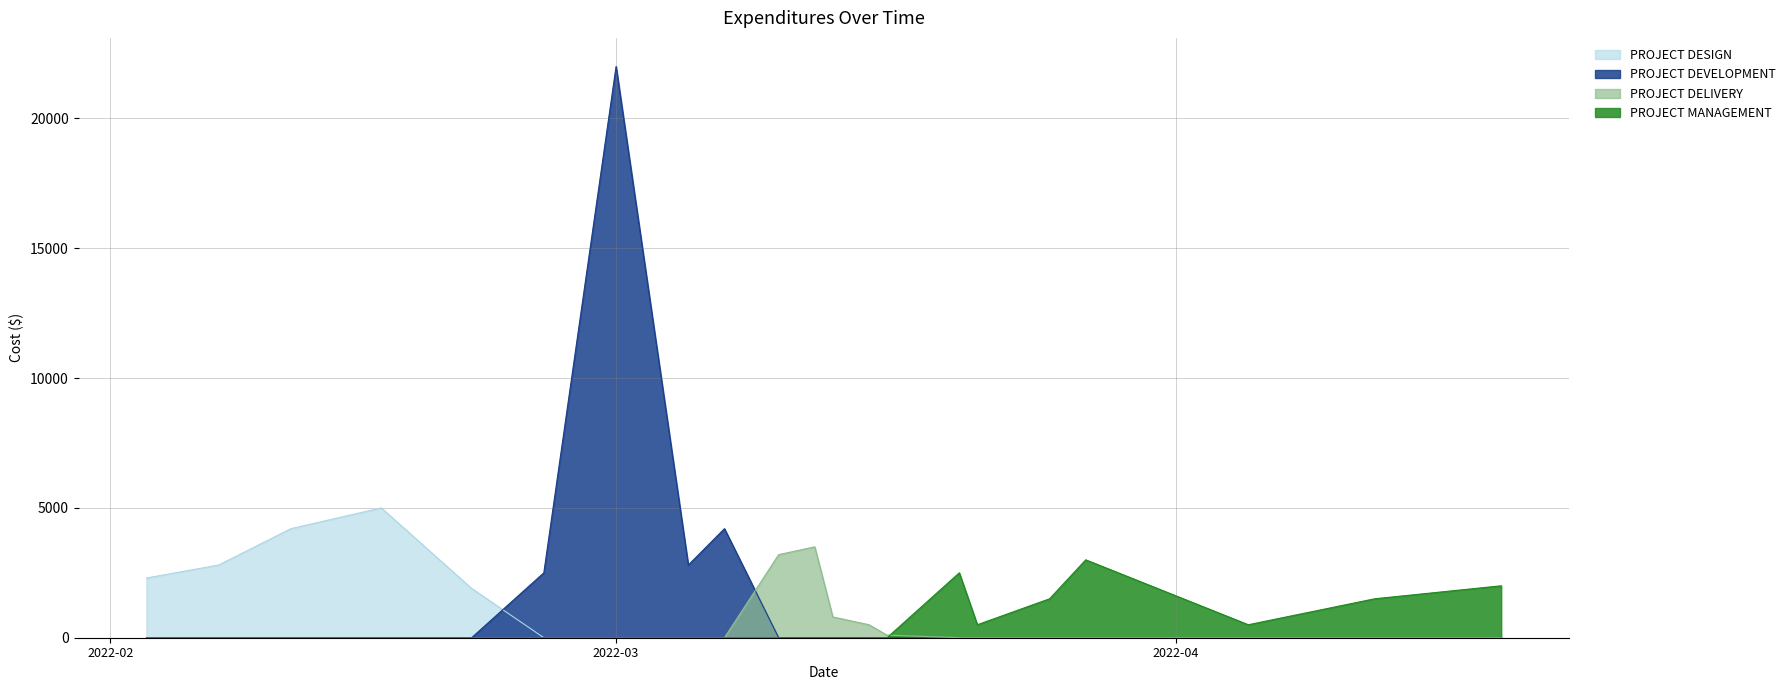

How many interior local valleys does the PROJECT DEVELOPMENT series have?

1